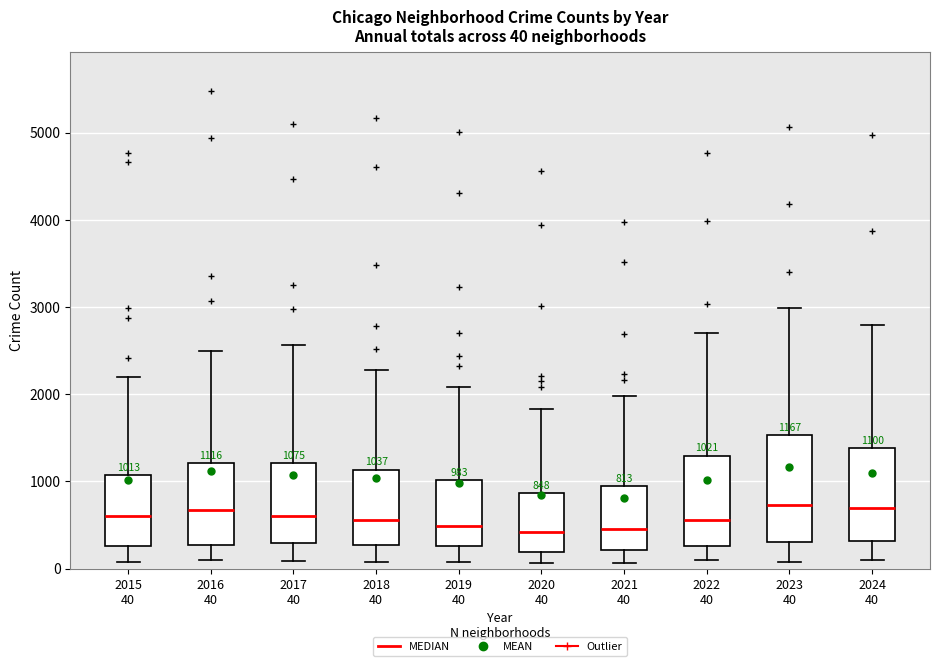

Which box is the tallest, from its lower edge to its upper edge?

2023 40